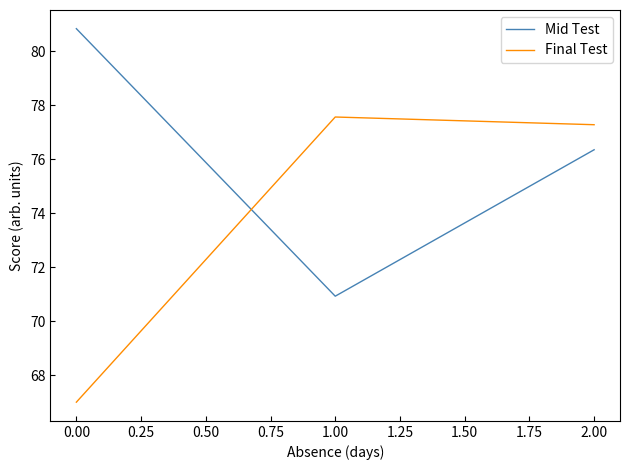

What is the spread (max minus min) of values at 1.00?

6.6